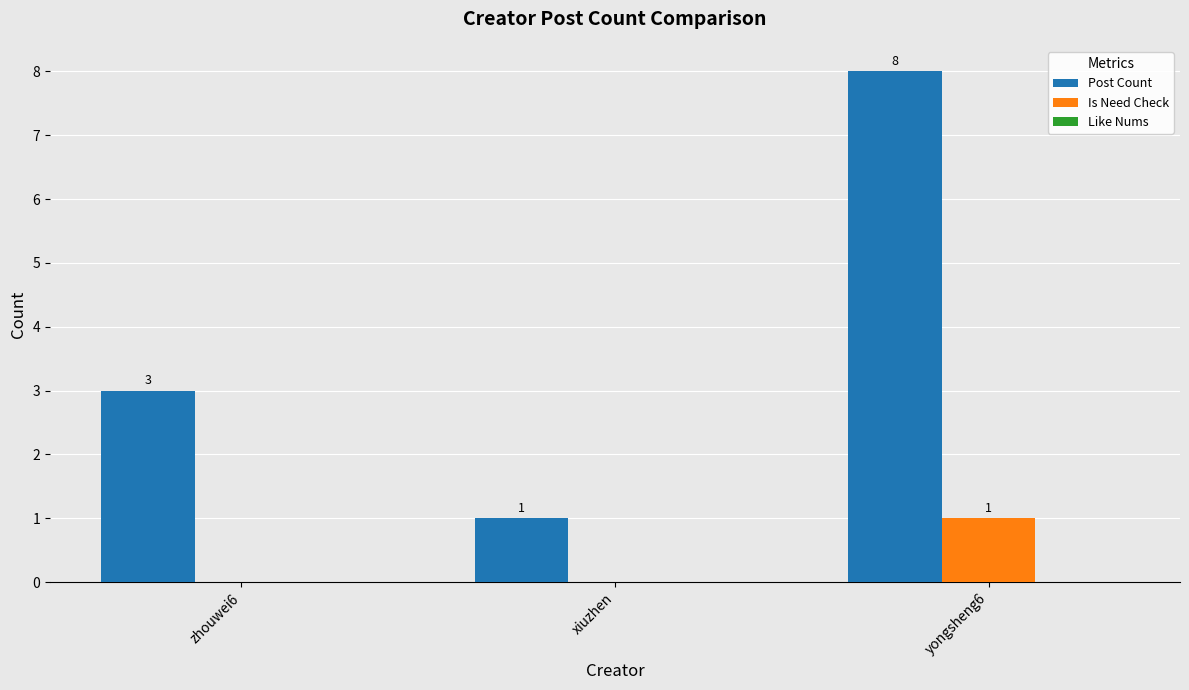

Which series changed the most between xiuzhen and yongsheng6?

Post Count